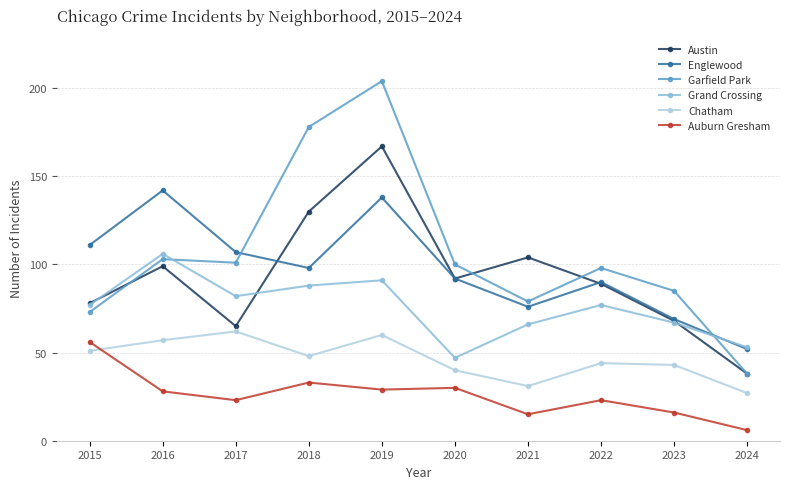

What is the maximum value shown in the chart?

204